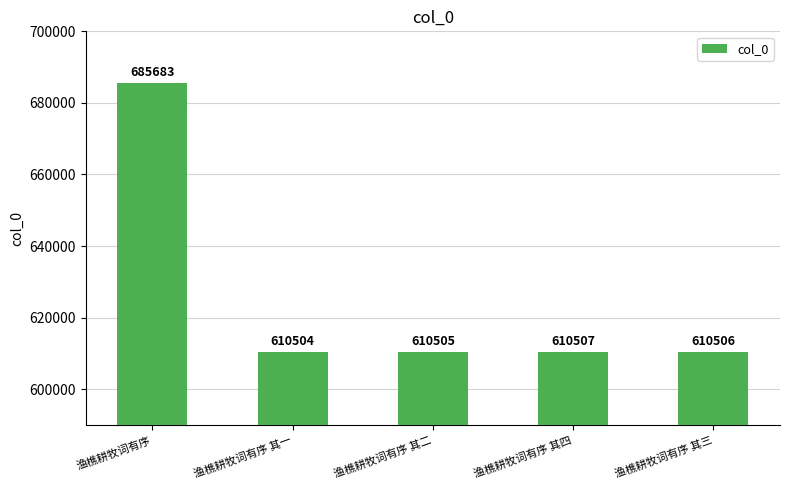

What is the average value?

625541